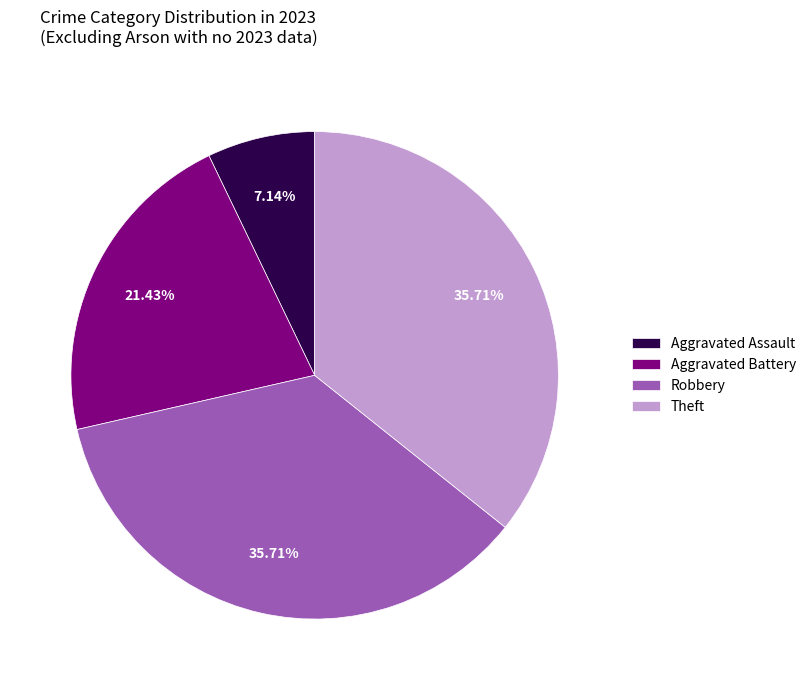

To the nearest percent, what is the average slice percentage?

25%